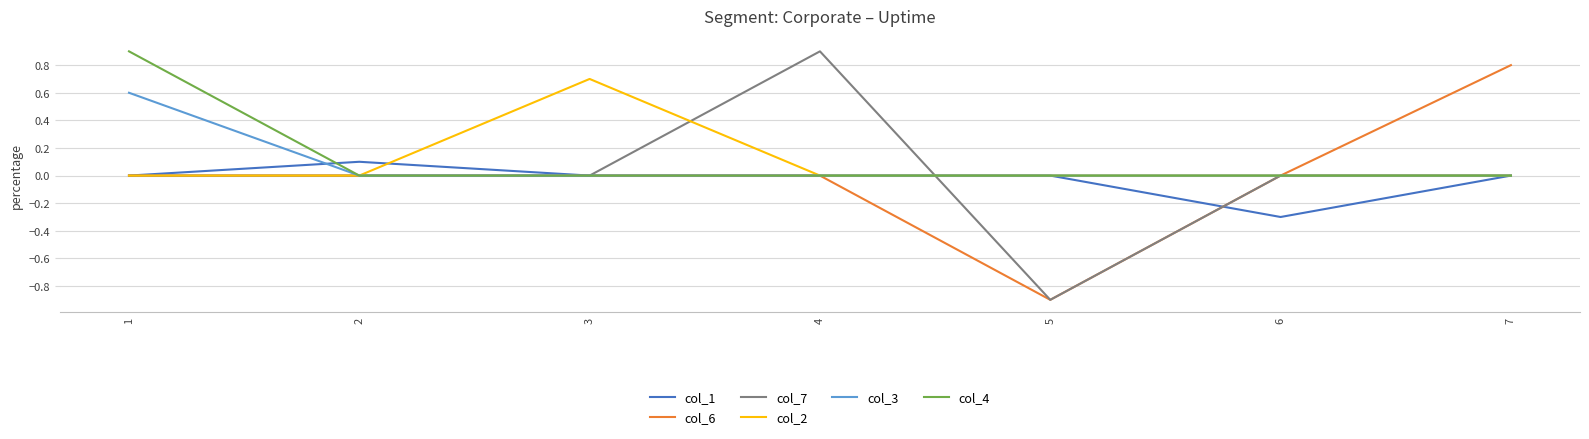

Between 1 and 6, which series saw the biggest shift?

col_4